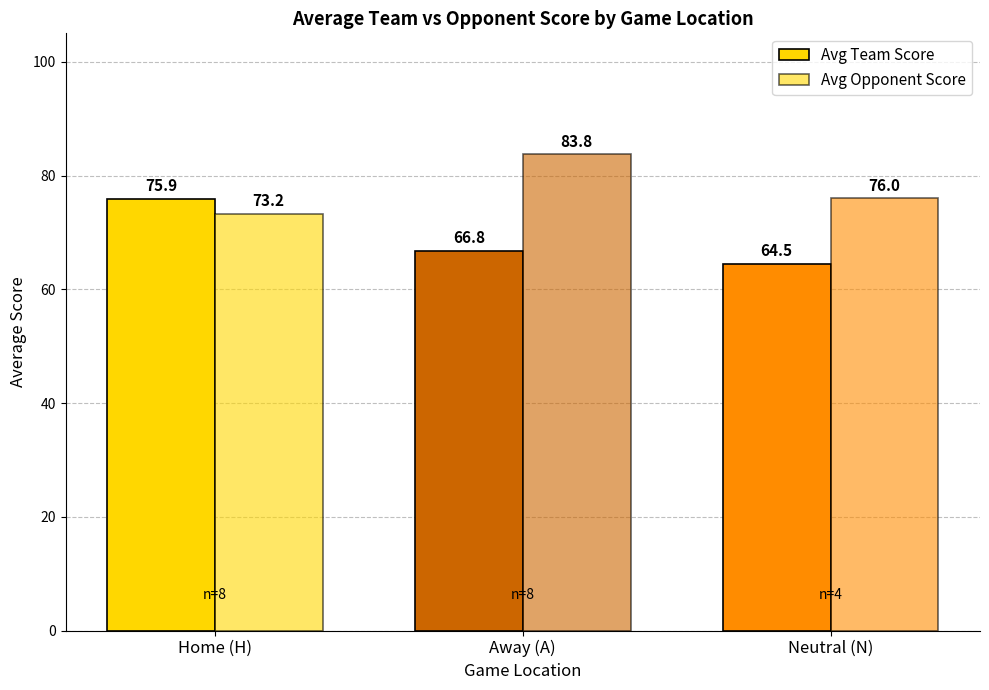

At how many categories does at least one series exceed 79?

1